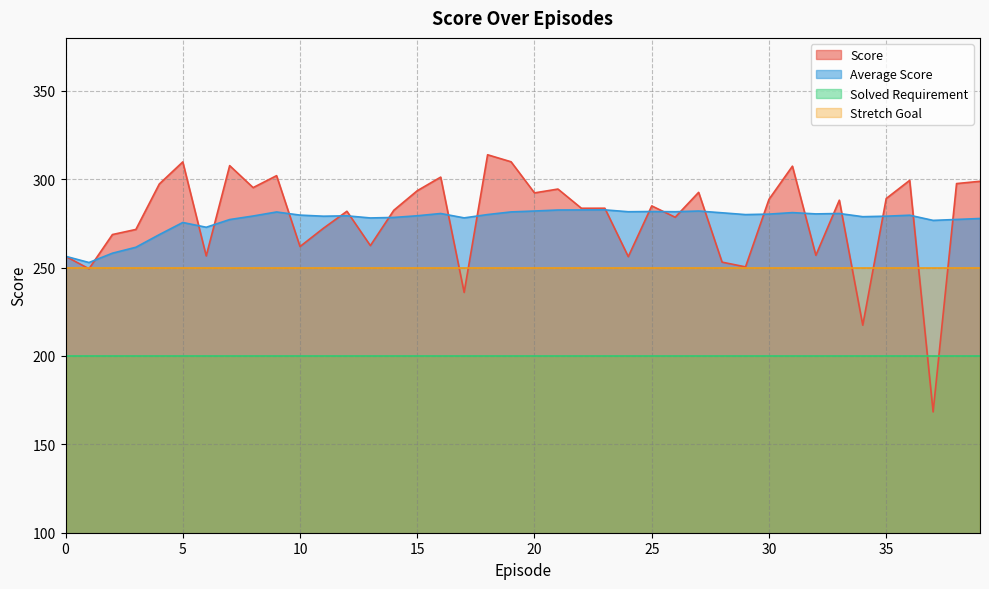

Where is the first local maximum for Score?

5